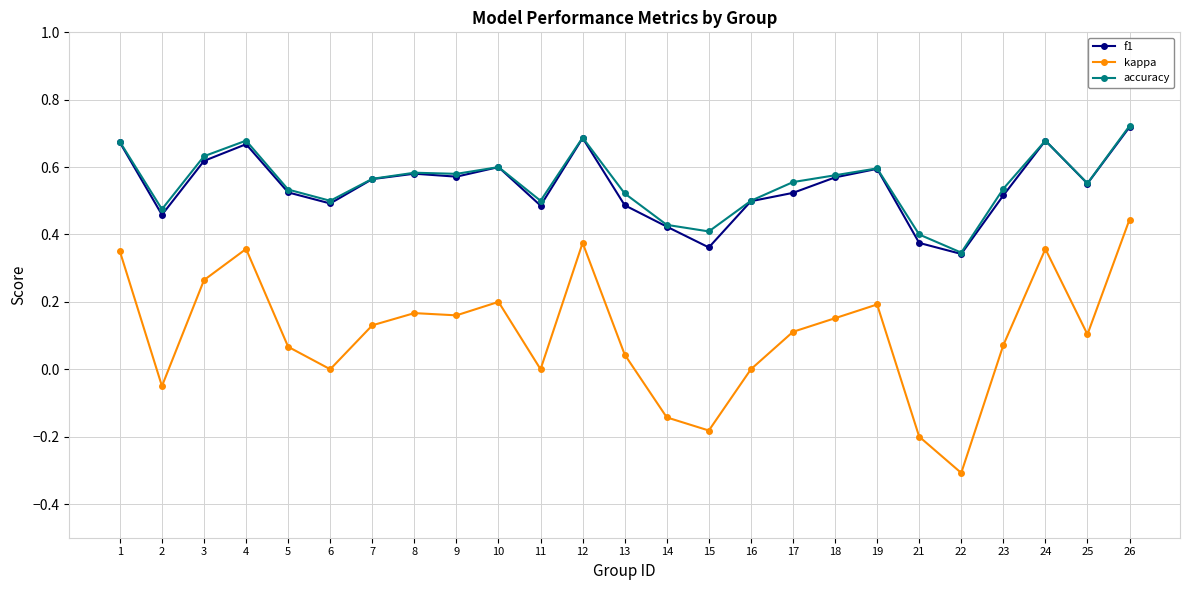

How many lines are shown in the chart?

3